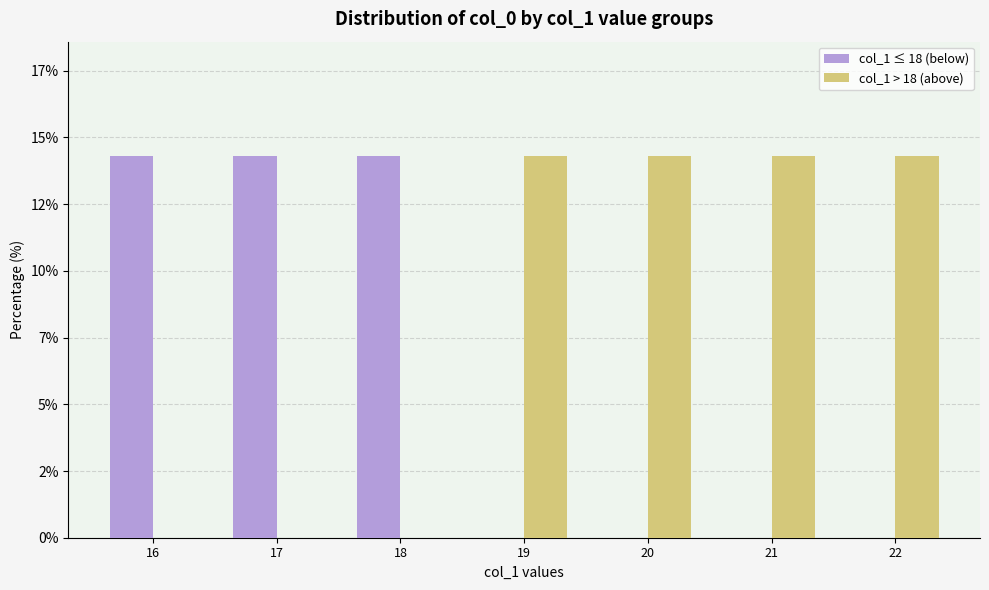

At which category does the chart reach its peak across all series?

16